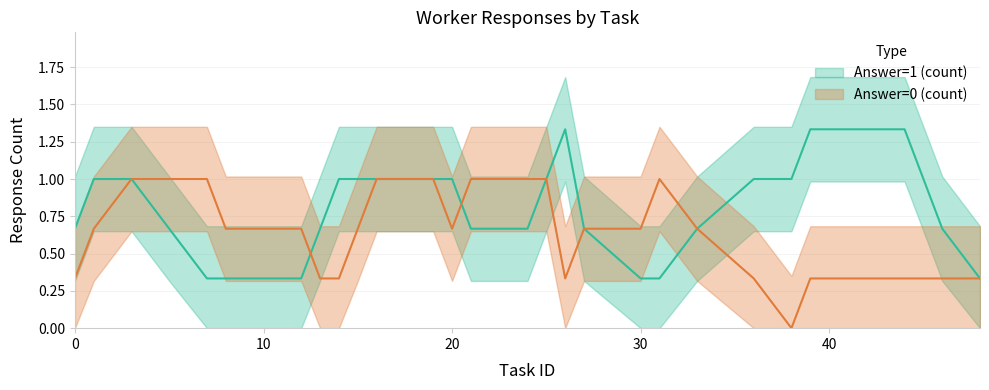

How many lines are shown in the chart?

2